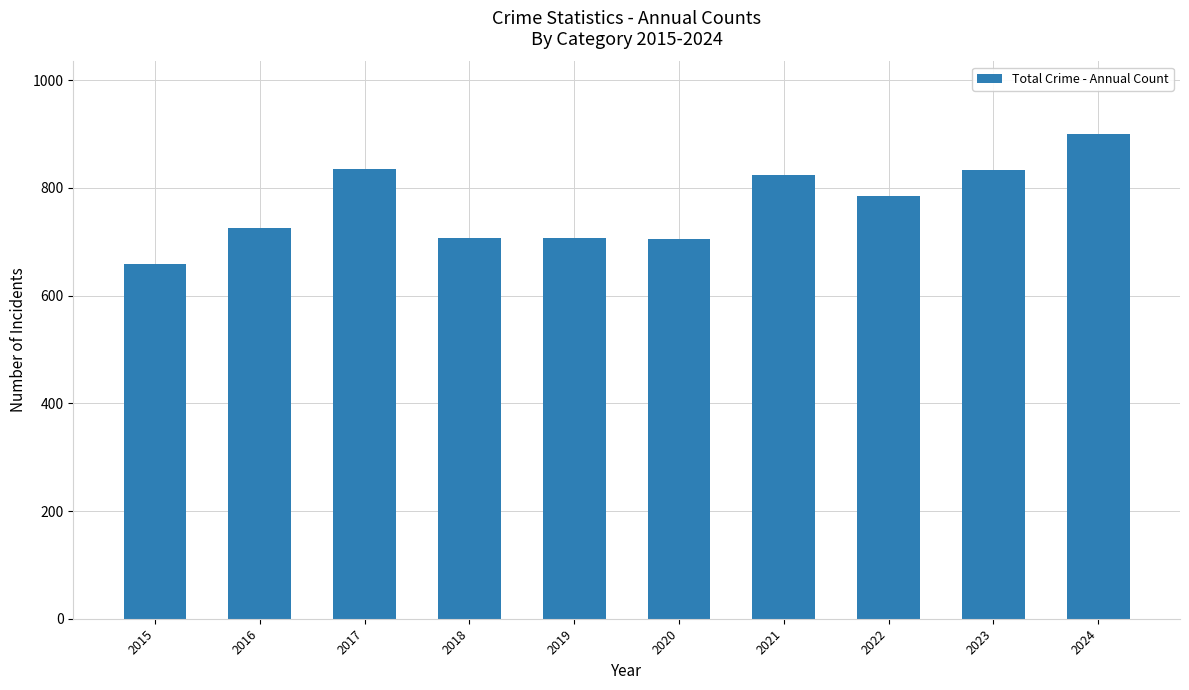

What is the sum of the values at 2019 and 2021?

1533